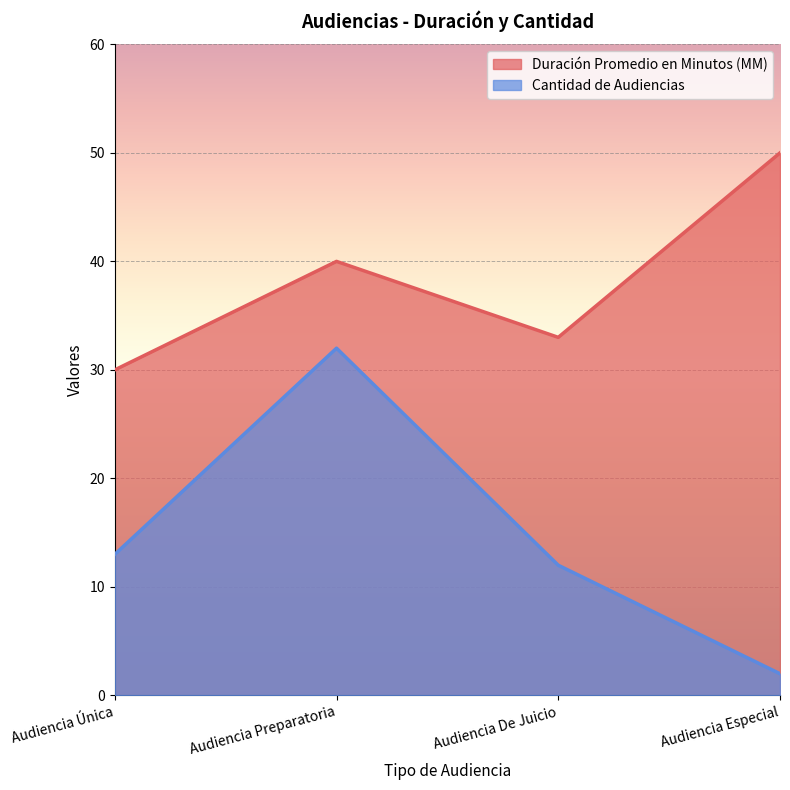

At how many categories does at least one series exceed 41?

1